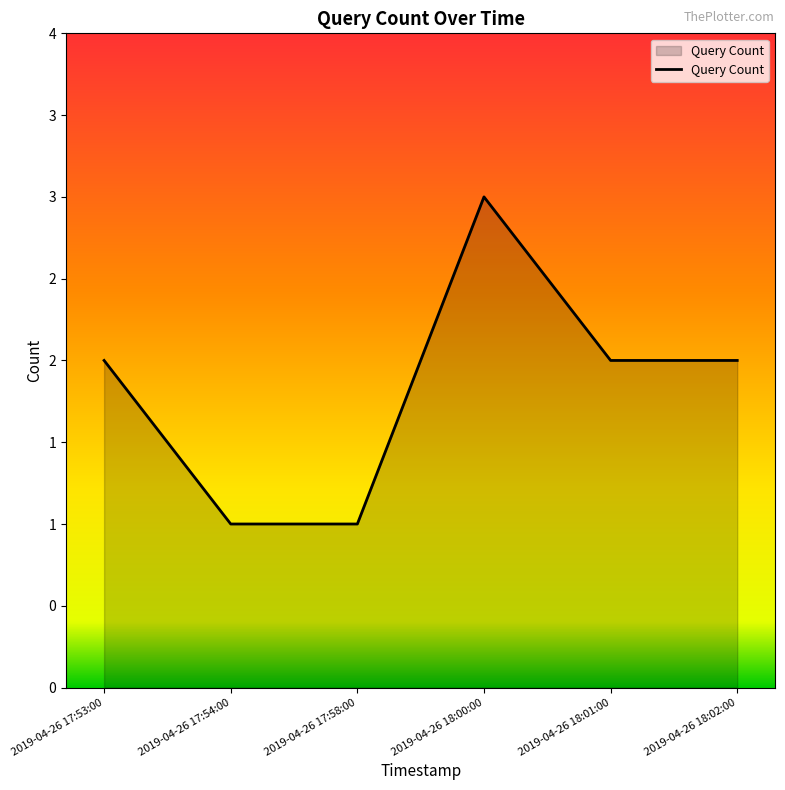

What is the label of the 5th point from the right?

2019-04-26 17:54:00